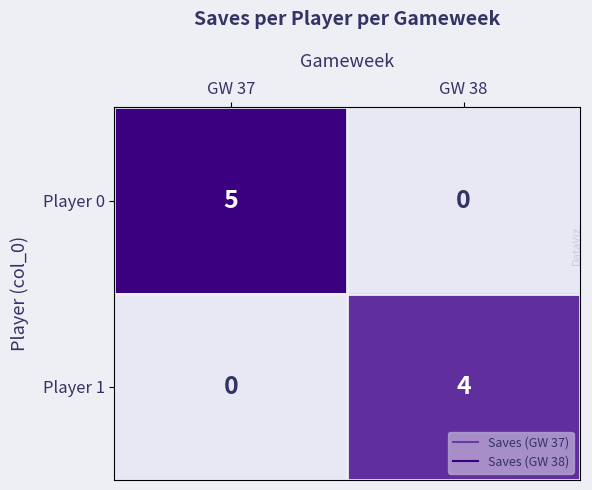

Read the Player 0 value at GW 37.

5